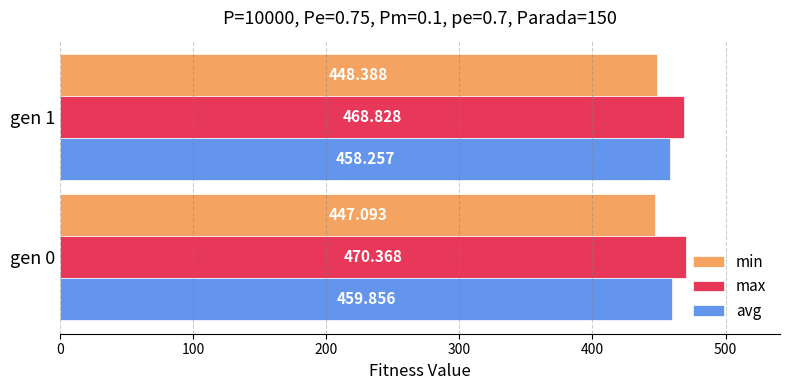

Which series has the largest total across all categories?

max